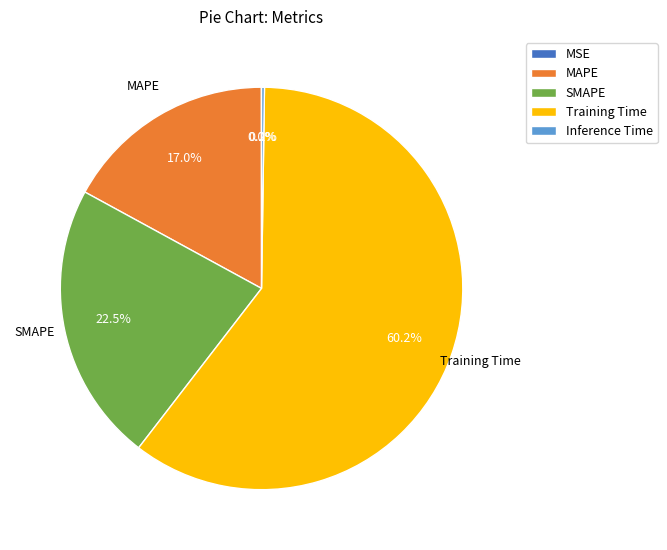

Between Training Time and MAPE, which is larger?

Training Time